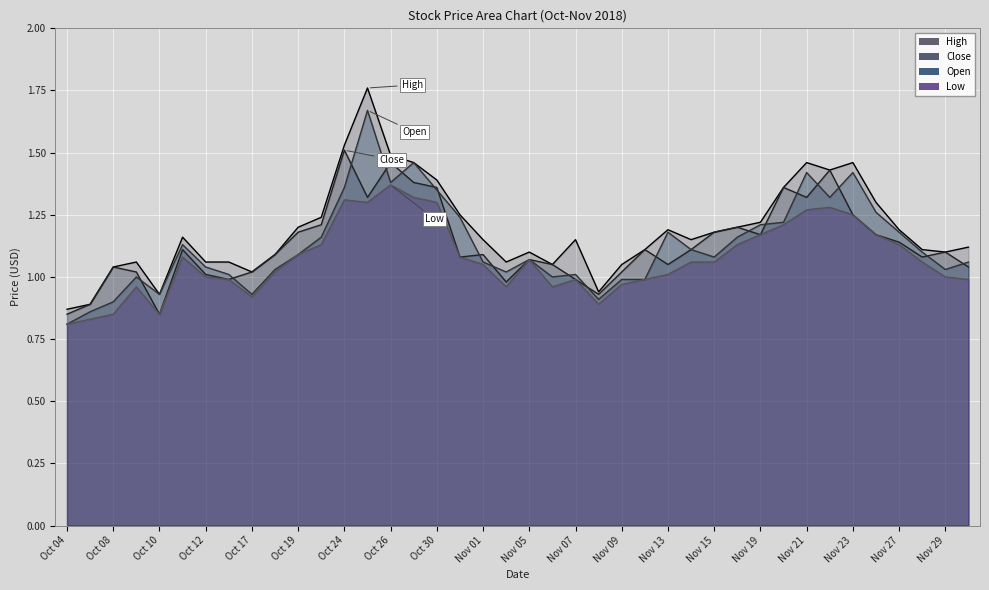

Where does the Low series first go above 1?

2018-10-11